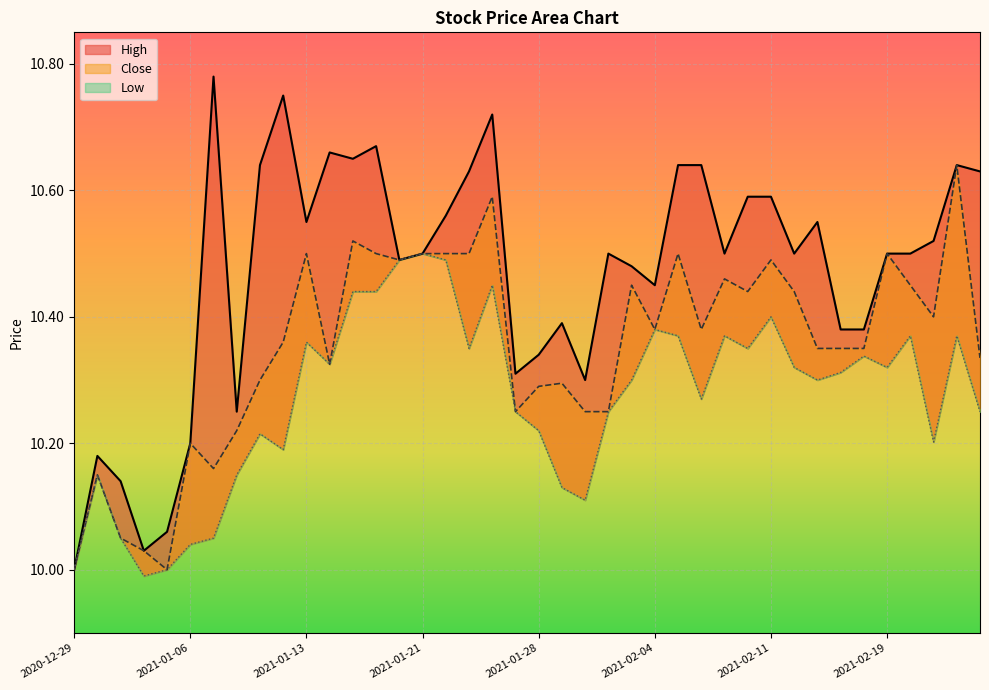

Which series changed the most between 2021-02-04 and 2021-02-19?

Close